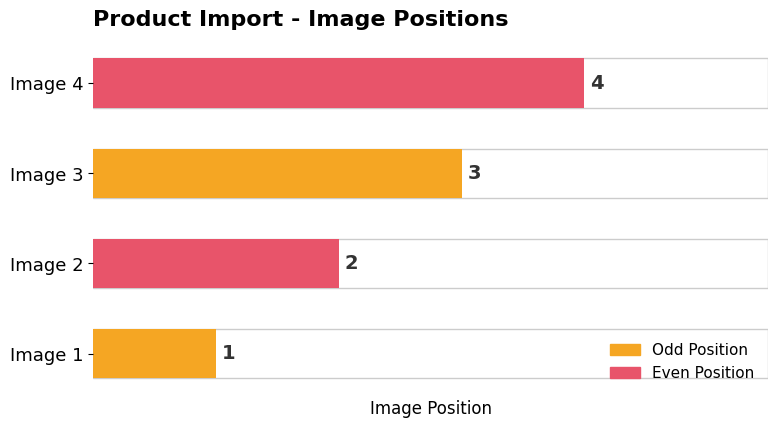

Is it true that the value at Image 3 is 3?

True